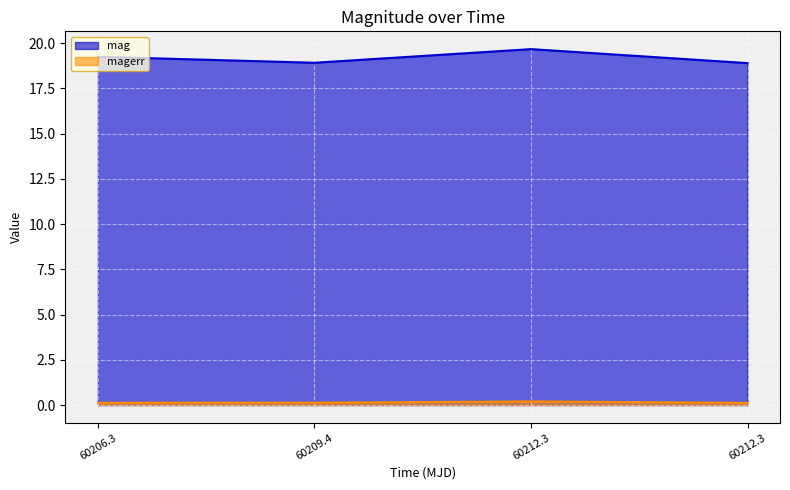

True or false: magerr has a value of 0.1 at 60209.4.

True